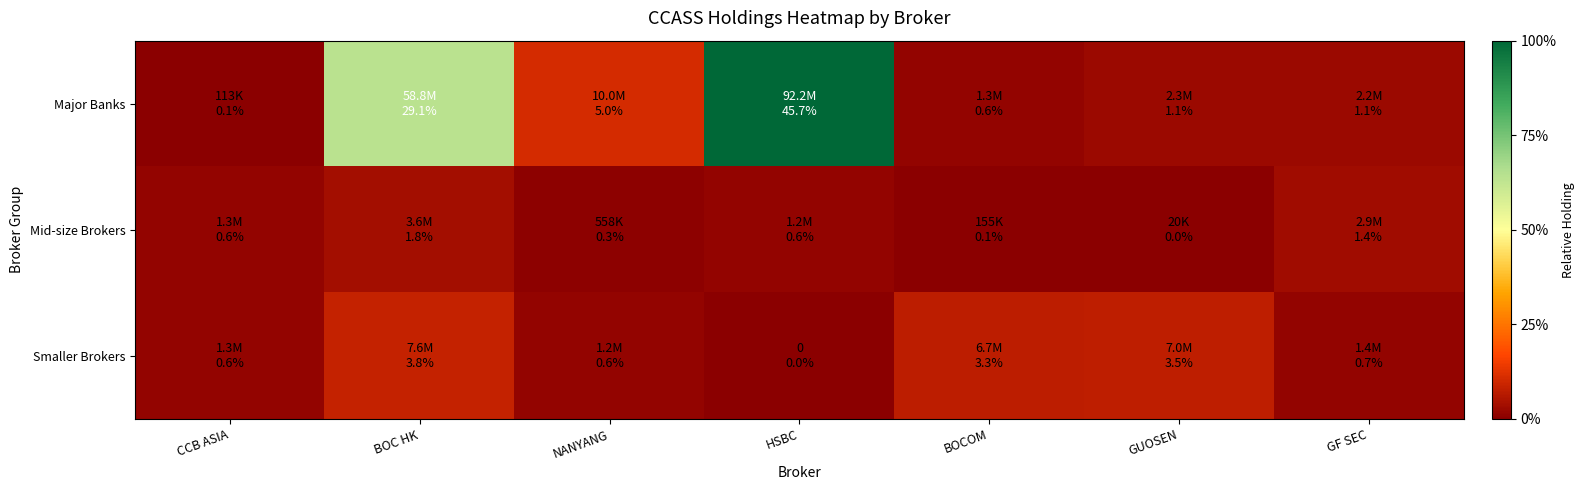

Which series has the largest total across all categories?

Major Banks